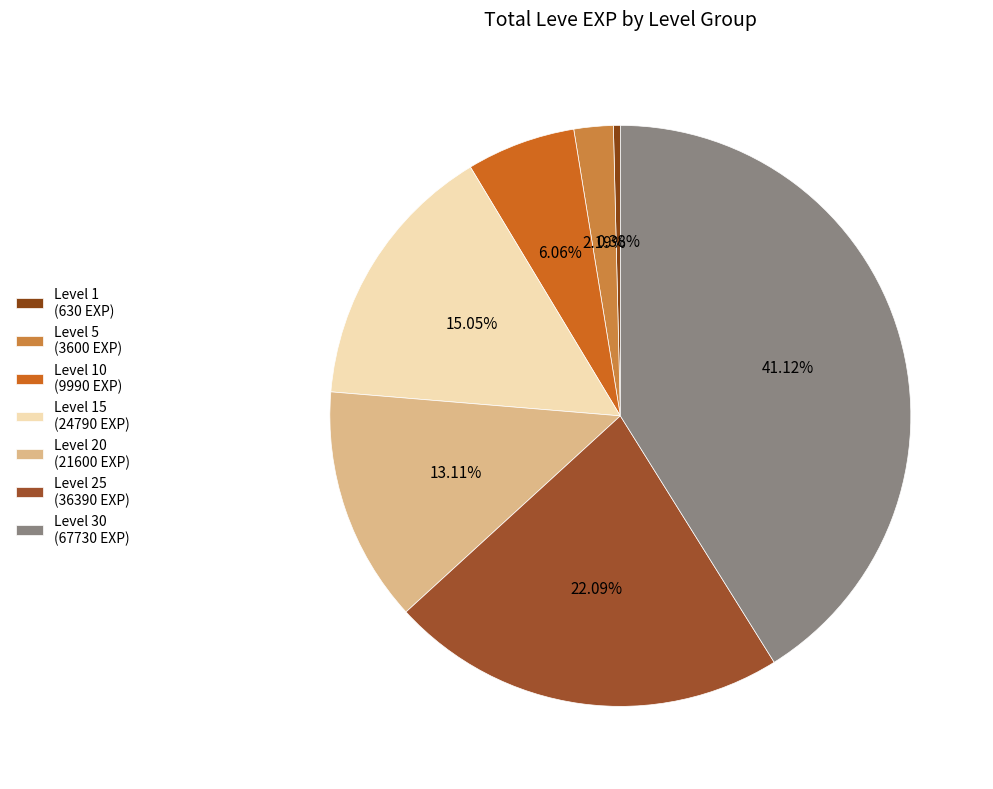

Rank the categories by value from lowest to highest.

Level 1 (630 EXP), Level 5 (3600 EXP), Level 10 (9990 EXP), Level 20 (21600 EXP), Level 15 (24790 EXP), Level 25 (36390 EXP), Level 30 (67730 EXP)